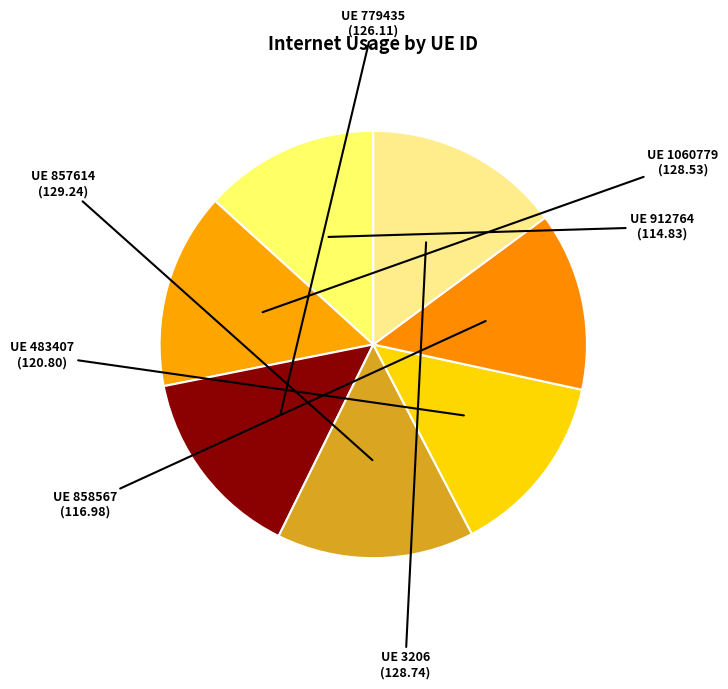

Is there a majority slice in this chart?

No